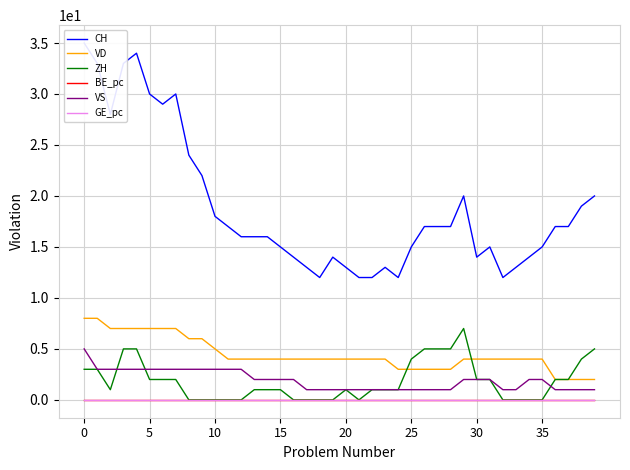

Which series has the largest range (max minus min)?

CH